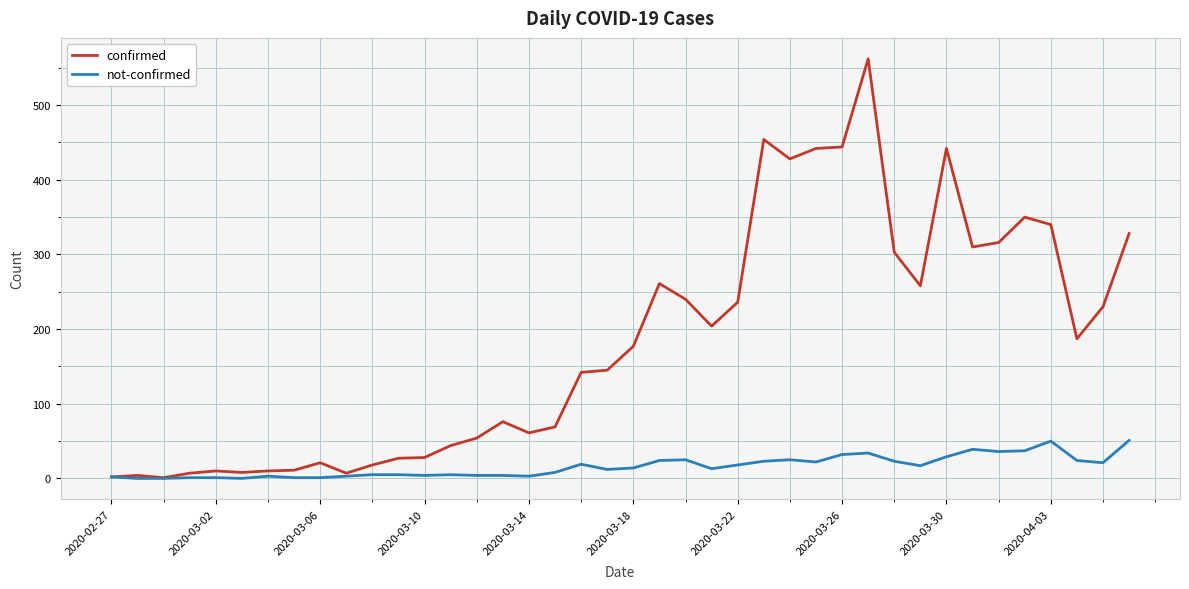

What is the maximum value shown in the chart?

562